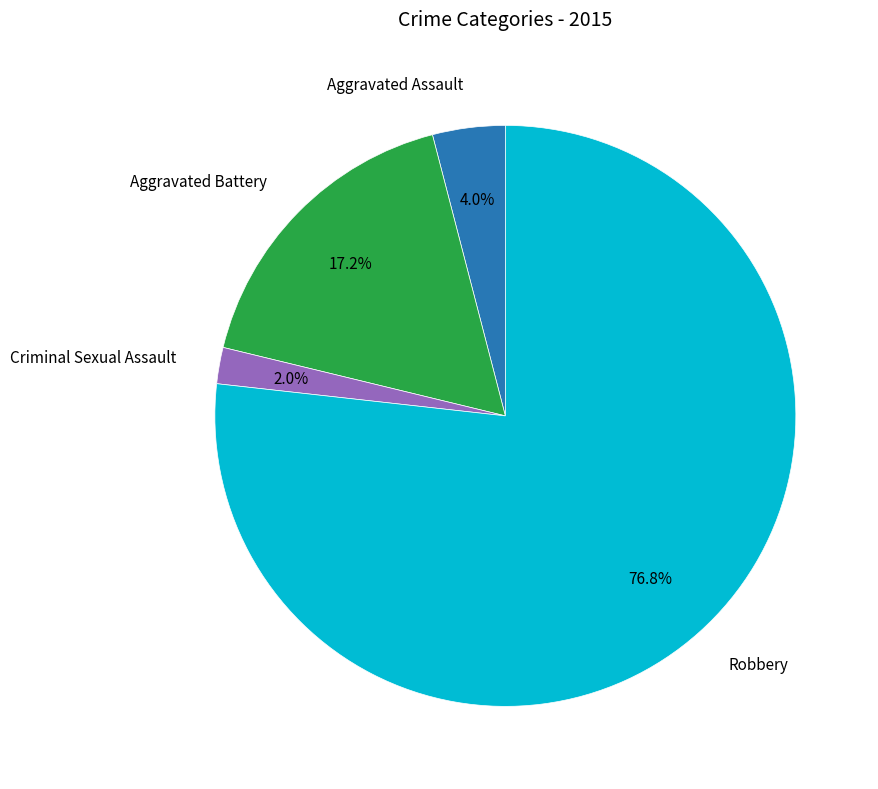

Does any single category account for the majority?

Yes